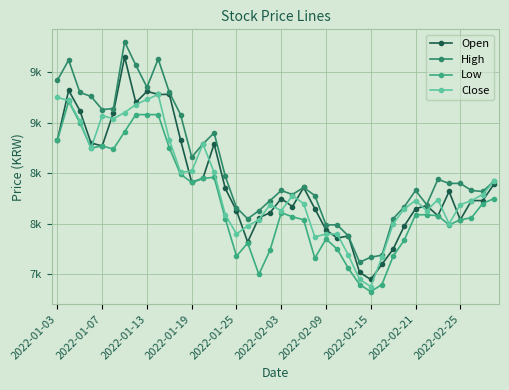

At which category does the chart reach its minimum across all series?

2022-02-15